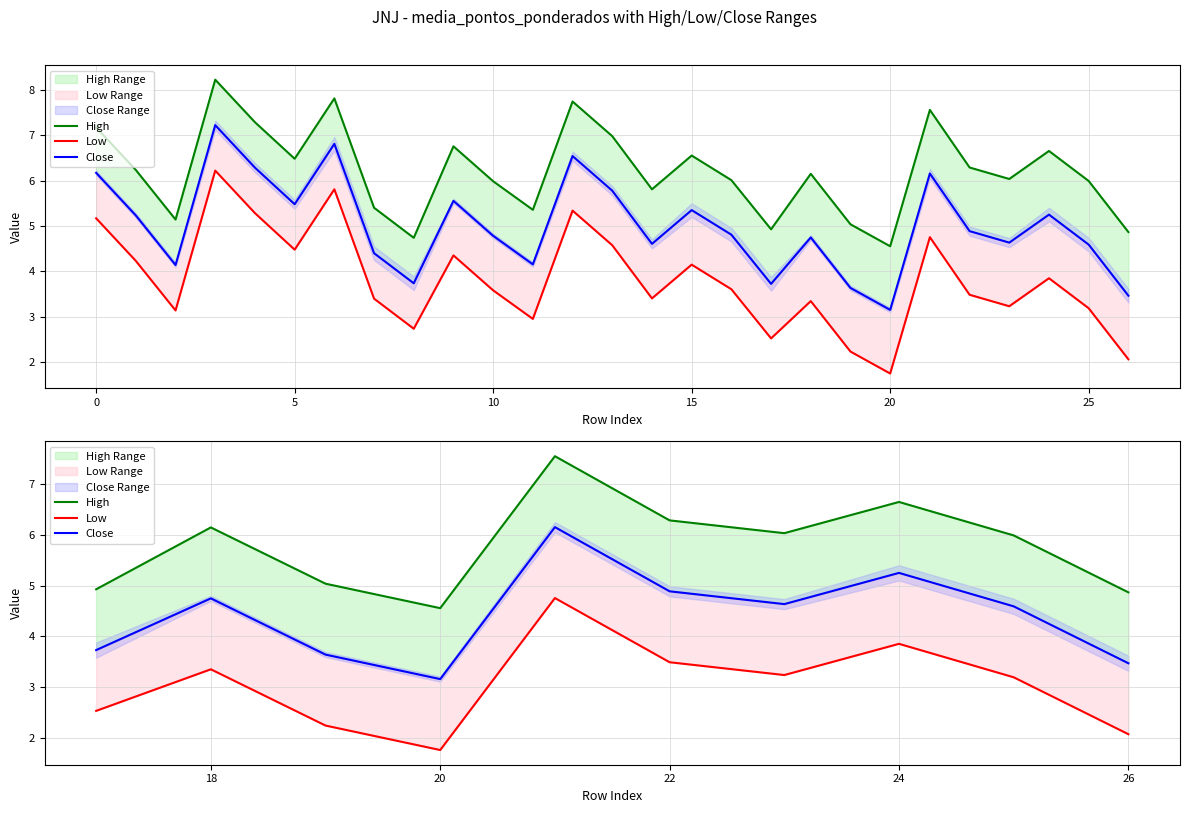

Rank the series at 22 from lowest to highest value.

Low, Close, High